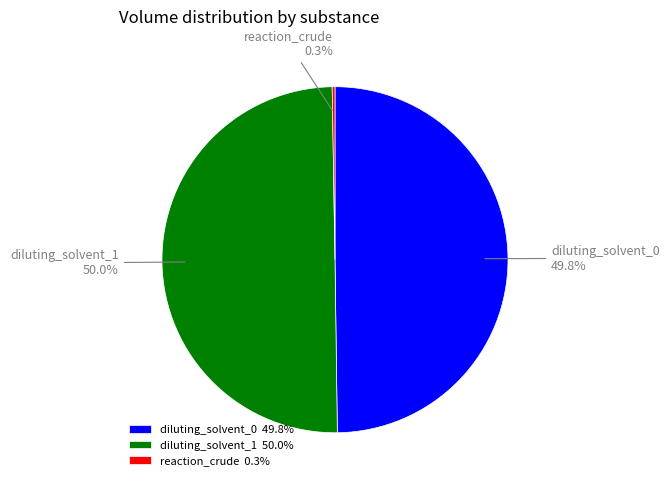

Is diluting_solvent_0 the majority of the pie?

No